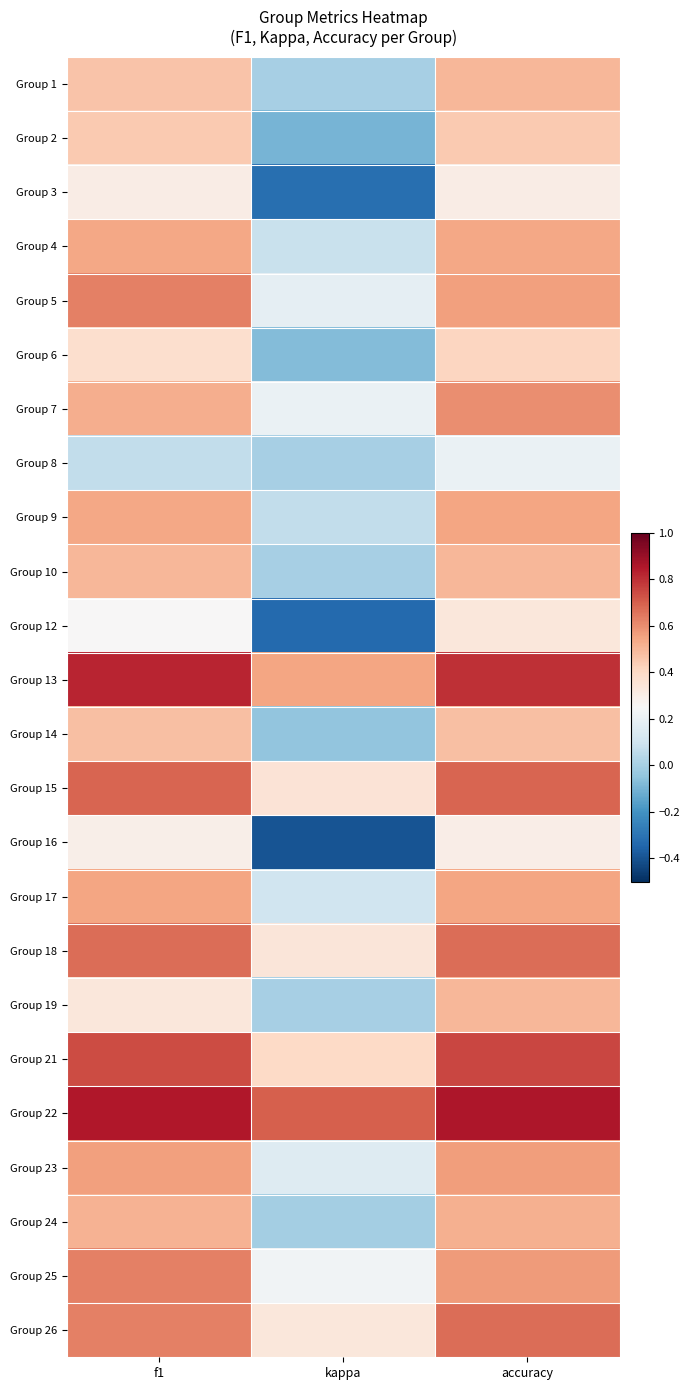

Reading left to right, extract all data points from this chart.

Group 1: f1=0.5	kappa=0.0	accuracy=0.5
Group 2: f1=0.4	kappa=-0.1	accuracy=0.4
Group 3: f1=0.3	kappa=-0.3	accuracy=0.3
Group 4: f1=0.5	kappa=0.1	accuracy=0.5
Group 5: f1=0.6	kappa=0.2	accuracy=0.6
Group 6: f1=0.4	kappa=-0.1	accuracy=0.4
Group 7: f1=0.5	kappa=0.2	accuracy=0.6
Group 8: f1=0.1	kappa=0.0	accuracy=0.2
Group 9: f1=0.5	kappa=0.1	accuracy=0.5
Group 10: f1=0.5	kappa=0.0	accuracy=0.5
Group 12: f1=0.2	kappa=-0.3	accuracy=0.3
Group 13: f1=0.8	kappa=0.5	accuracy=0.8
Group 14: f1=0.5	kappa=-0.0	accuracy=0.5
Group 15: f1=0.7	kappa=0.4	accuracy=0.7
Group 16: f1=0.3	kappa=-0.4	accuracy=0.3
Group 17: f1=0.5	kappa=0.1	accuracy=0.5
Group 18: f1=0.7	kappa=0.3	accuracy=0.7
Group 19: f1=0.3	kappa=0.0	accuracy=0.5
Group 21: f1=0.7	kappa=0.4	accuracy=0.8
Group 22: f1=0.9	kappa=0.7	accuracy=0.9
Group 23: f1=0.6	kappa=0.2	accuracy=0.6
Group 24: f1=0.5	kappa=-0.0	accuracy=0.5
Group 25: f1=0.6	kappa=0.2	accuracy=0.6
Group 26: f1=0.6	kappa=0.3	accuracy=0.7